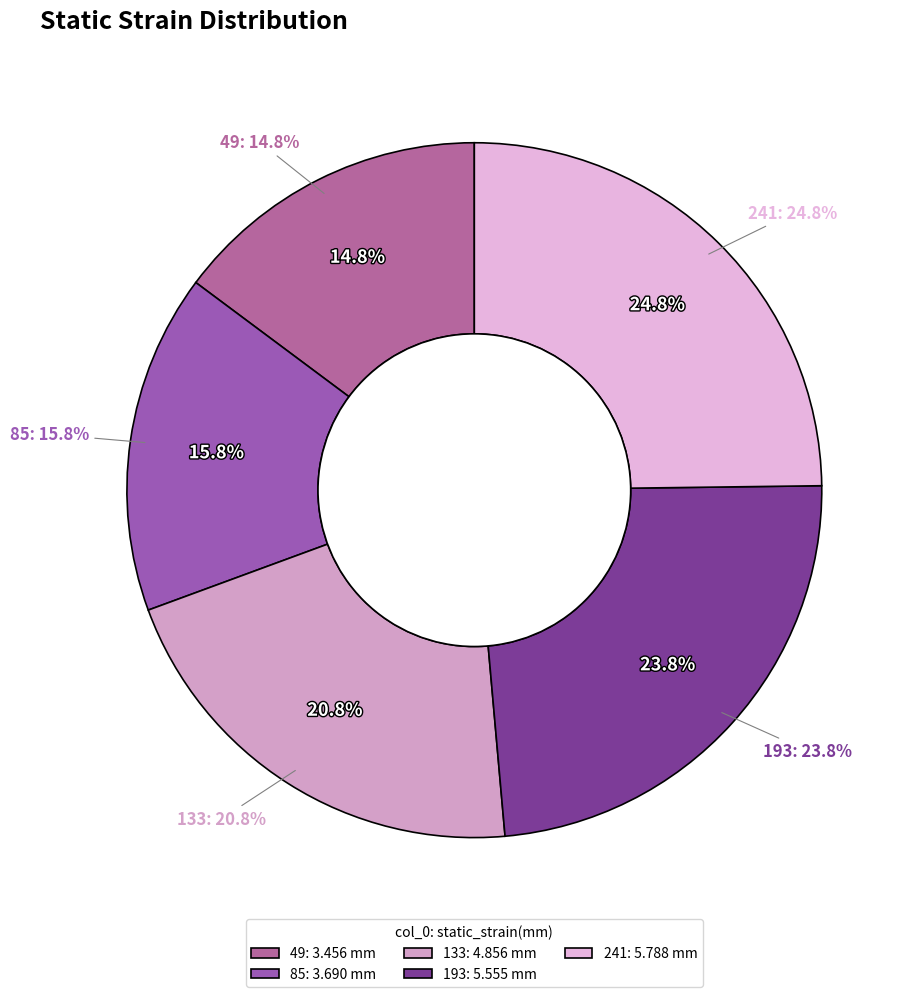

To the nearest percent, what percentage of the pie is 241?

25%